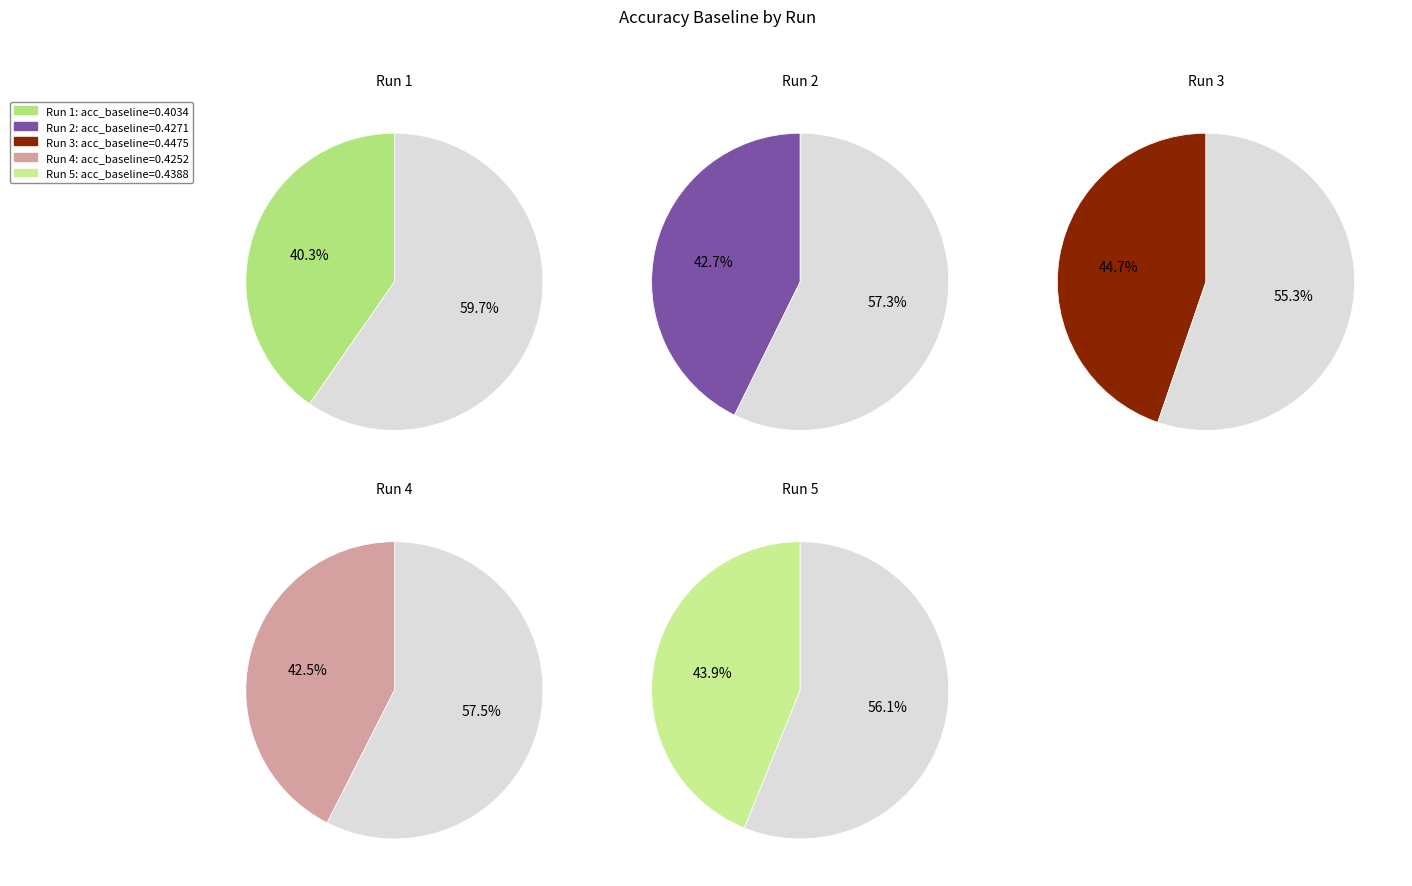

How many slices are in this pie chart?

5